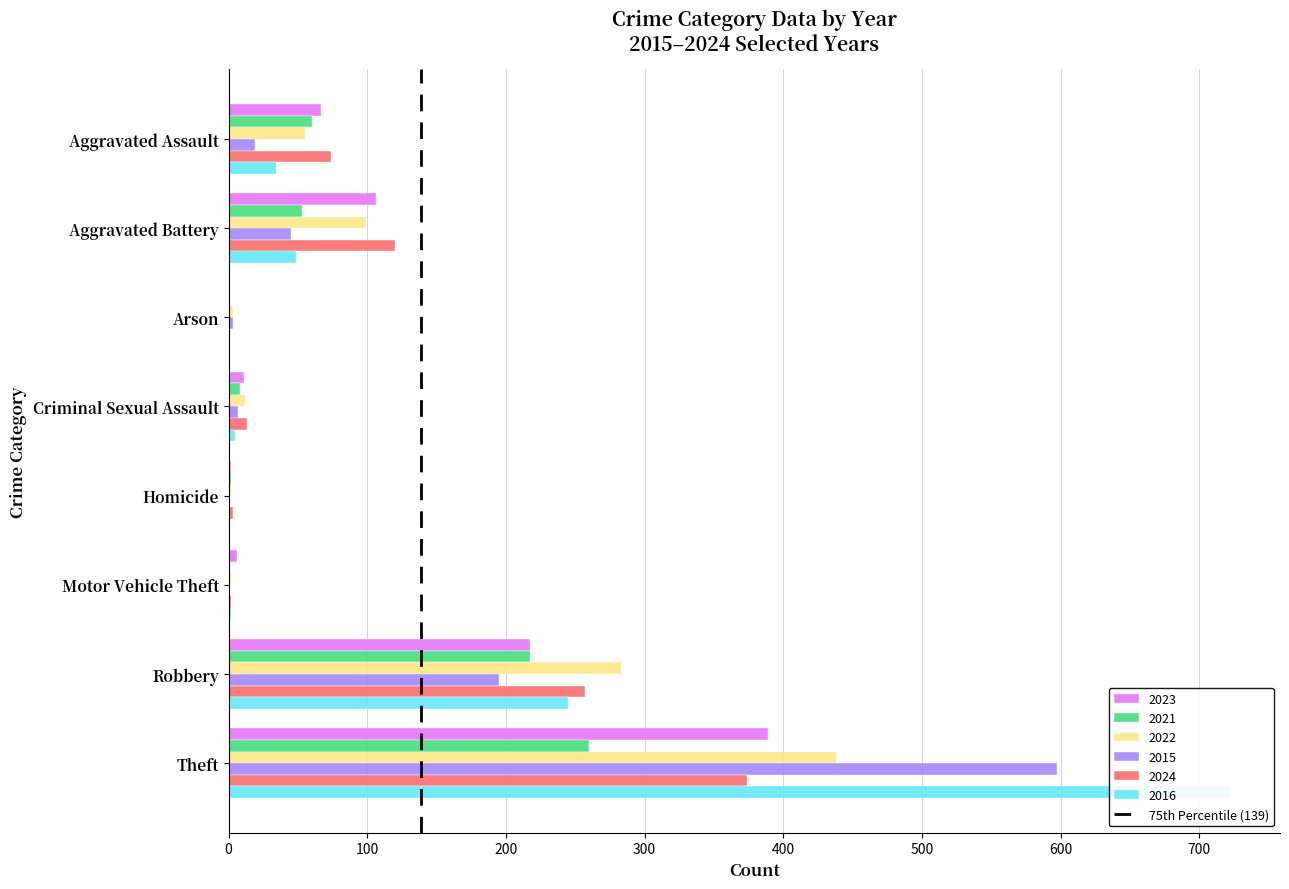

Is it true that 2021 equals 0 at Motor Vehicle Theft?

True